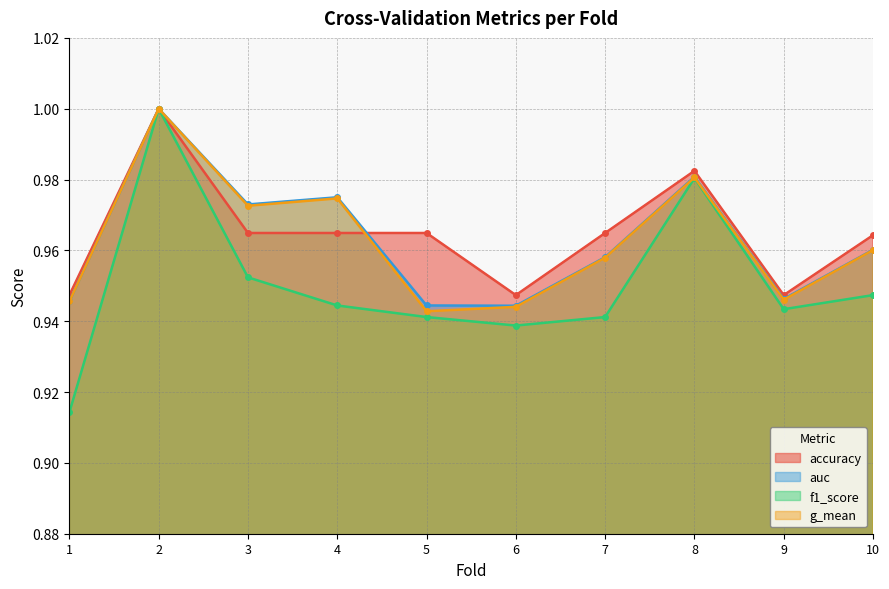

Where is g_mean nearest to the value 0?

5